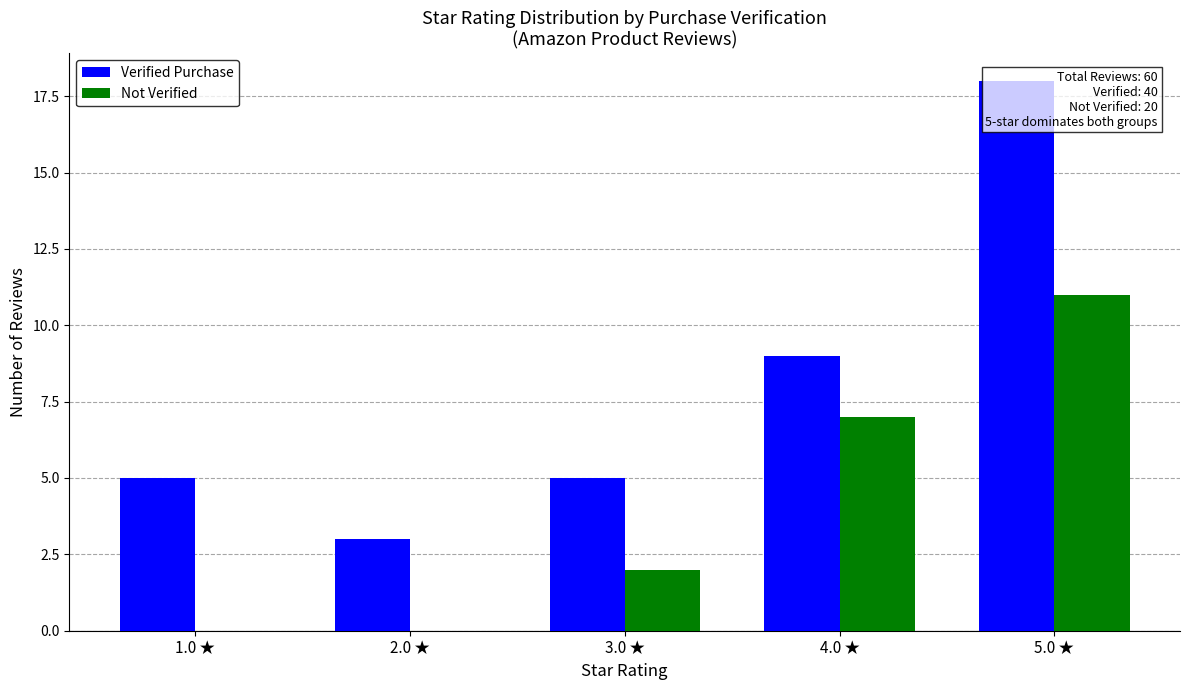

Is the value of Verified Purchase at 1.0 ★ greater than the value of Not Verified at 3.0 ★?

Yes